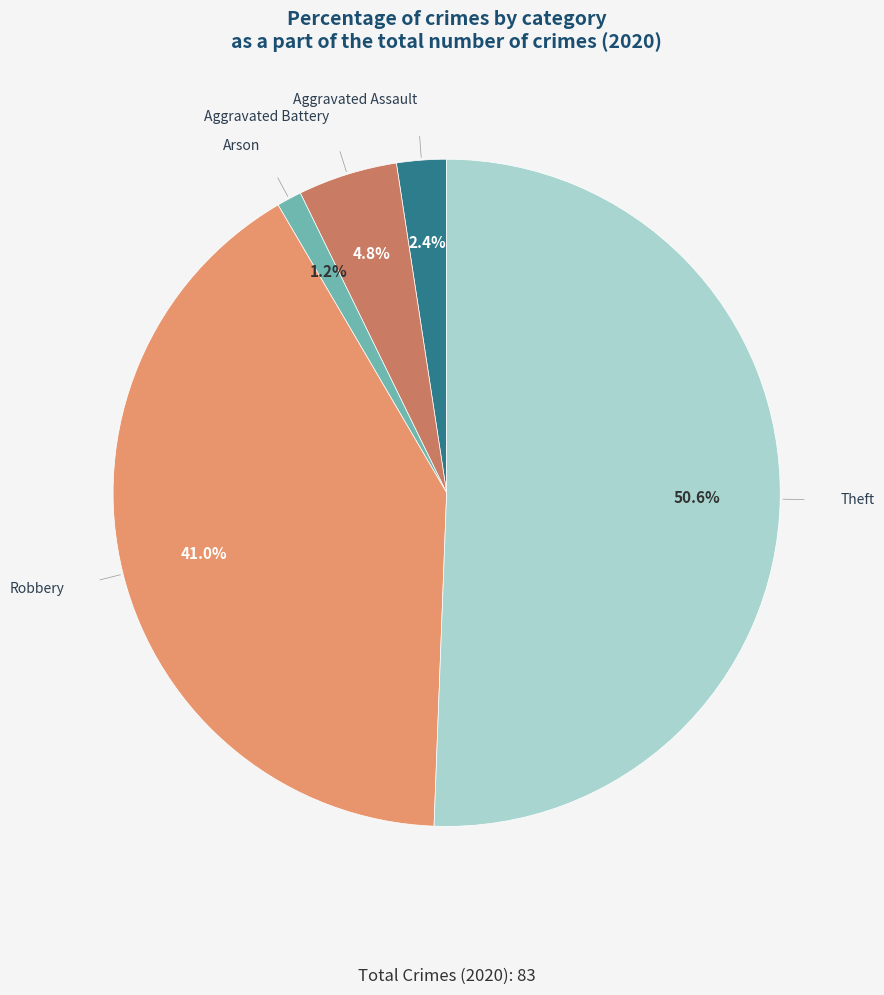

Is the sum of Arson and Aggravated Battery greater than half?

No